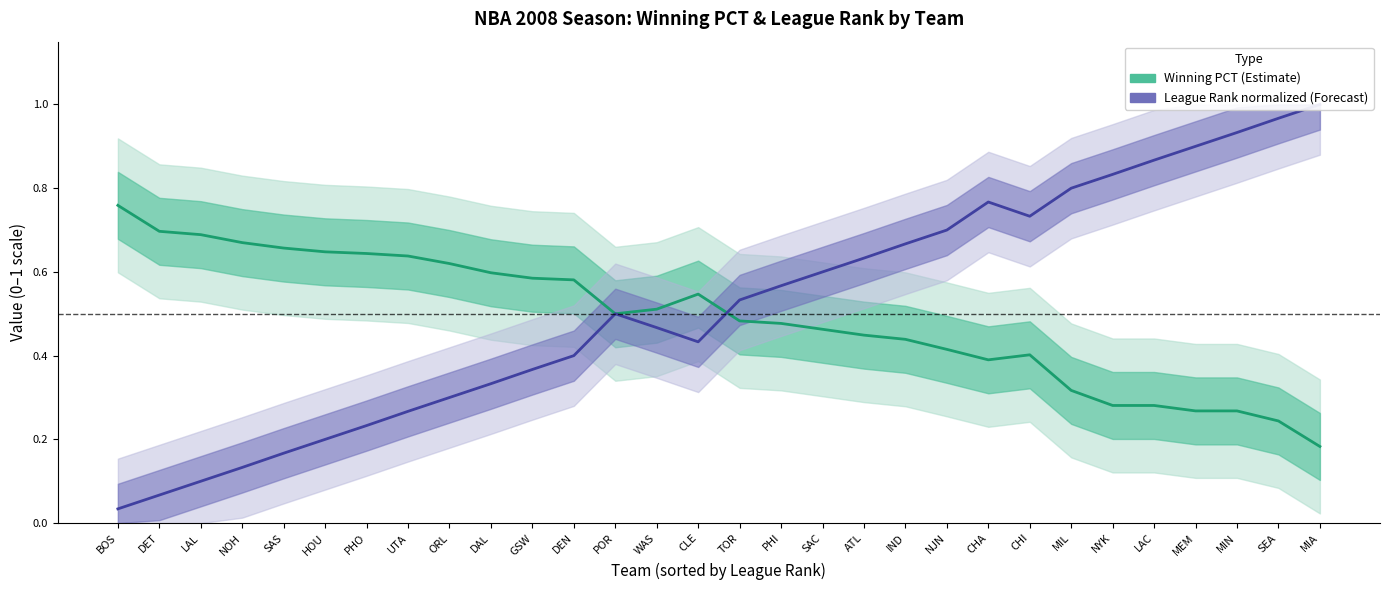

Read the League Rank (normalized) value at DEN.

0.4